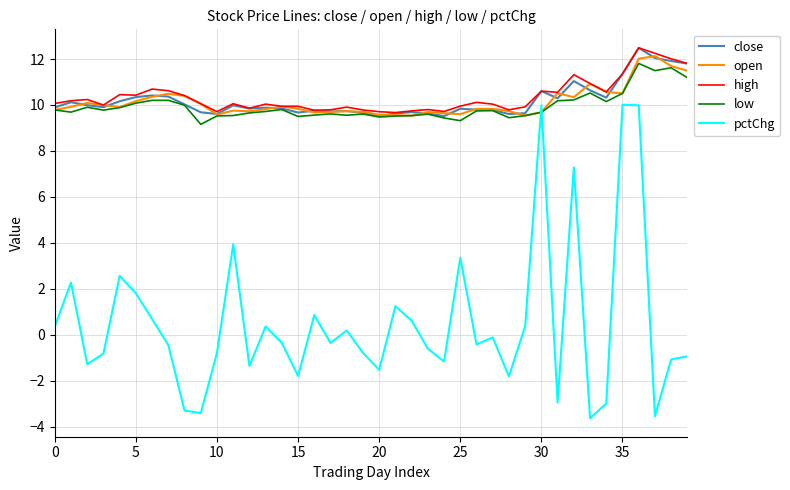

Which series has the widest spread of values?

pctChg